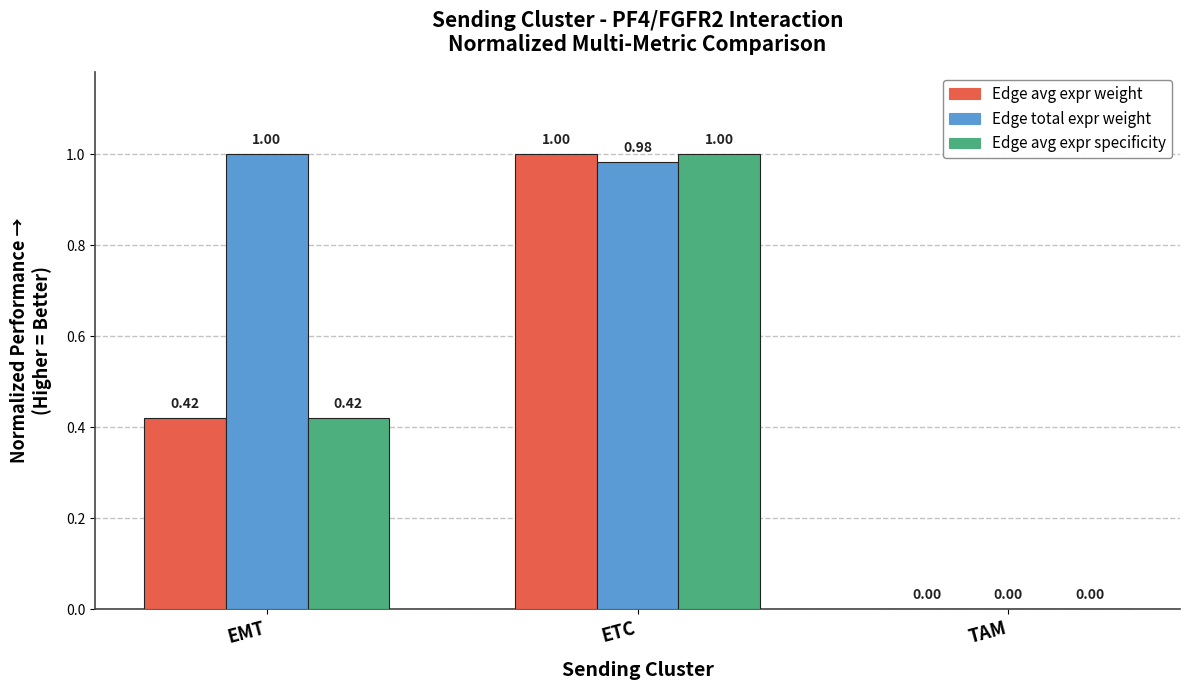

Count the number of data series in this chart.

3